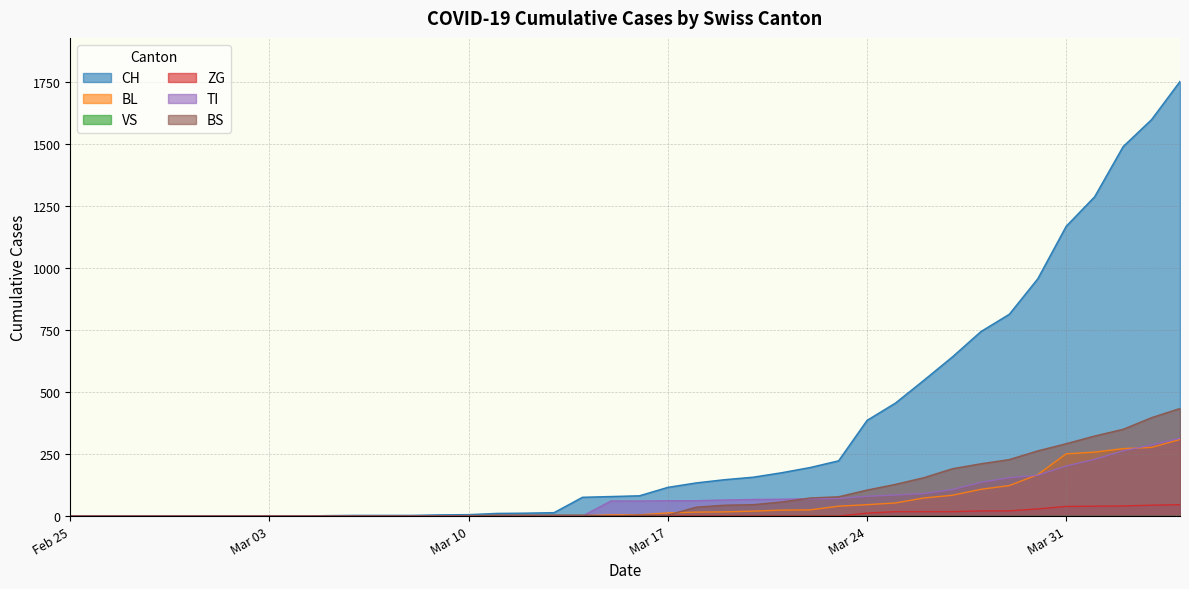

What position from the left is 2020-03-29?

34